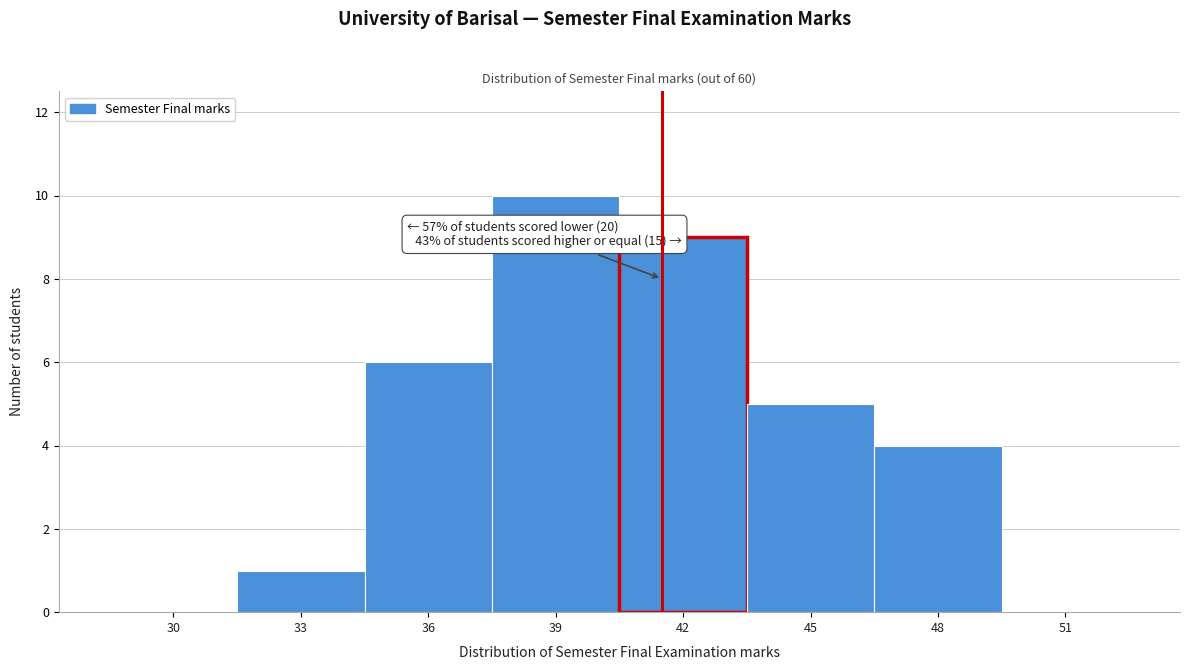

Reading left to right, extract all data points from this chart.

30=0	33=1	36=6	39=10	42=9	45=5	48=4	51=0